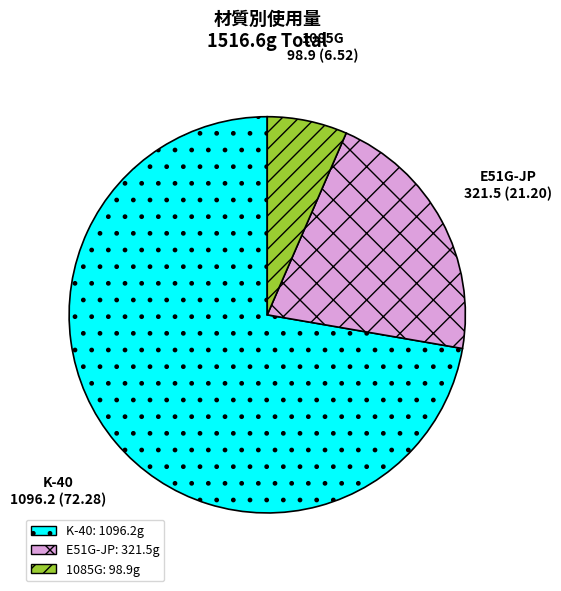

Which category has the biggest portion of the pie?

K-40